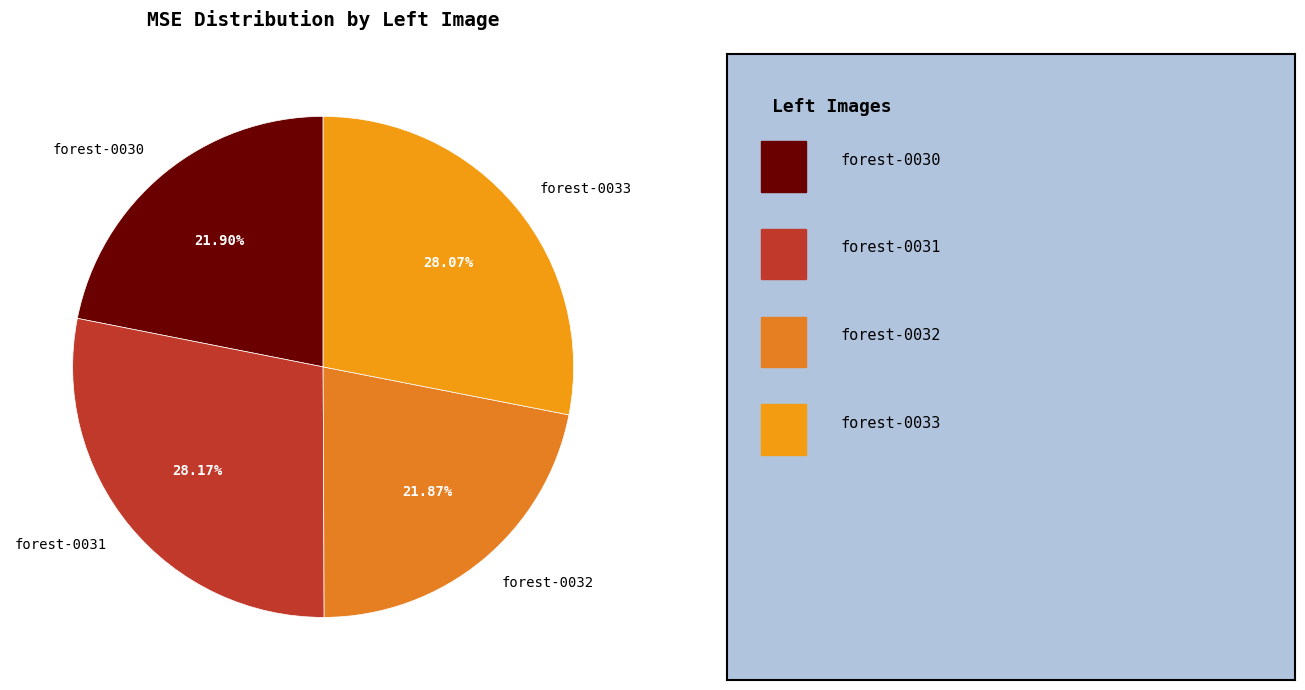

How many segments does this pie chart have?

4